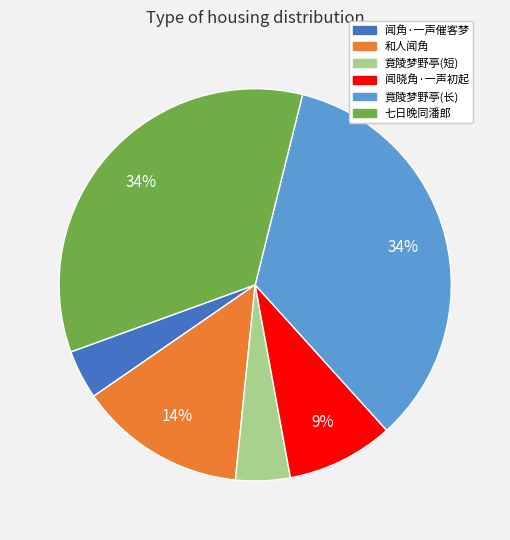

How many slices are in this pie chart?

6